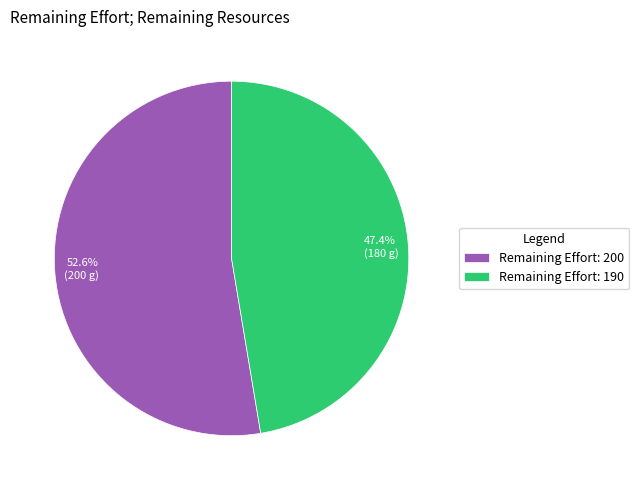

What is the ratio of the value at 47.4% (180 g) to the value at 52.6% (200 g)?

0.9